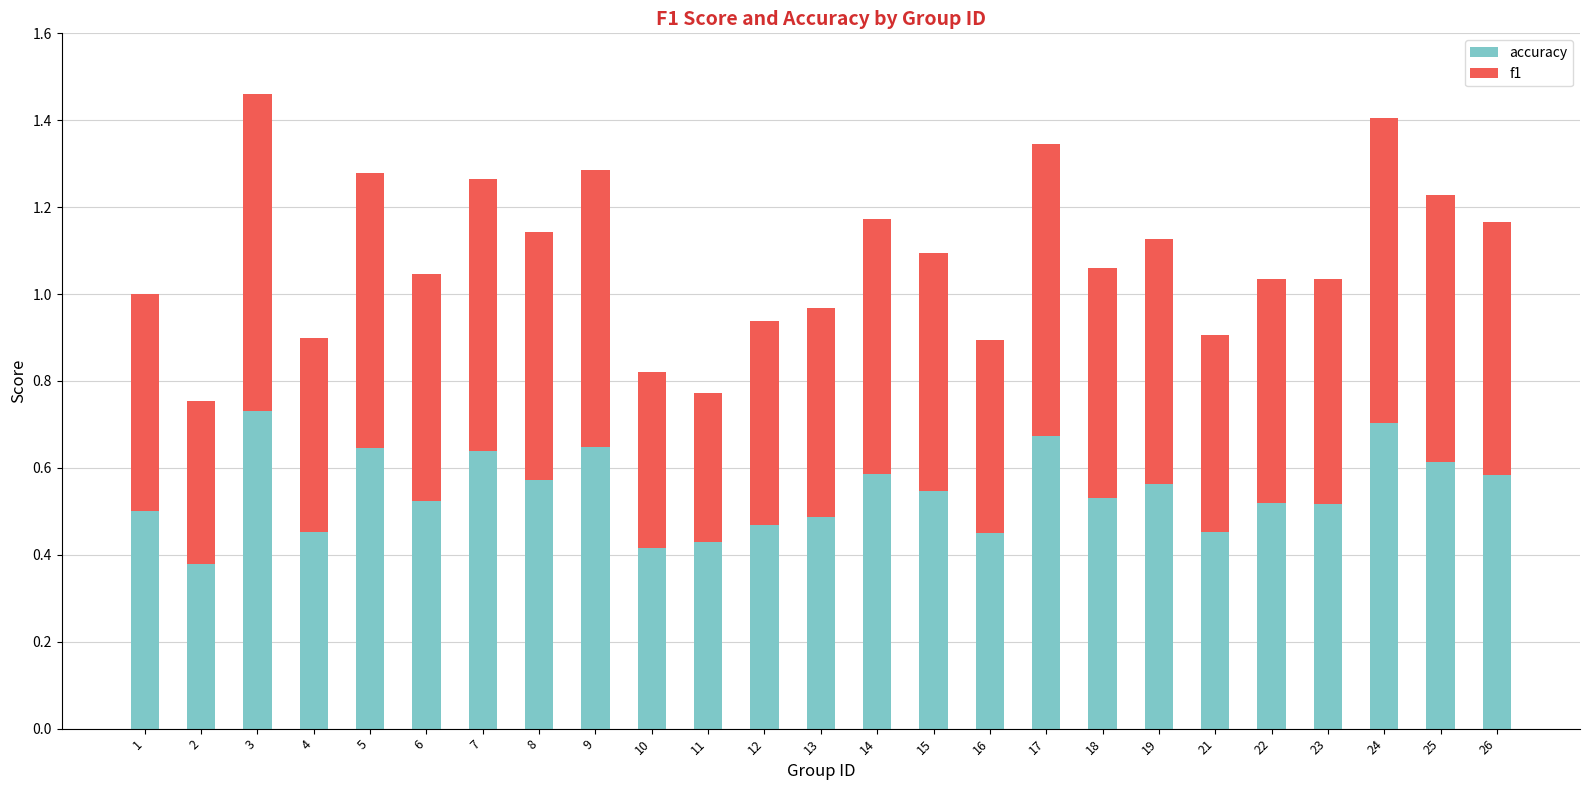

Is it true that accuracy equals 0.8 at 14?

False